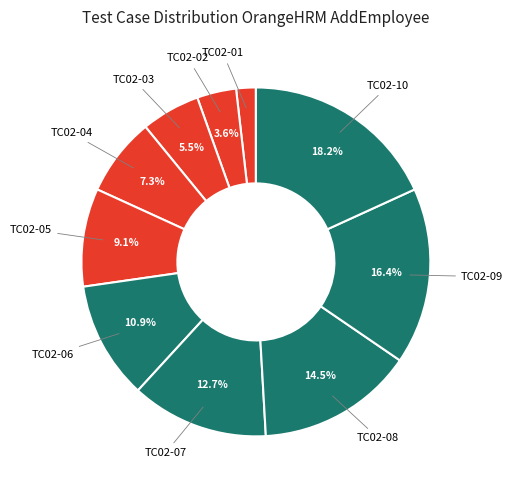

Is there any slice that represents more than half of the pie?

No